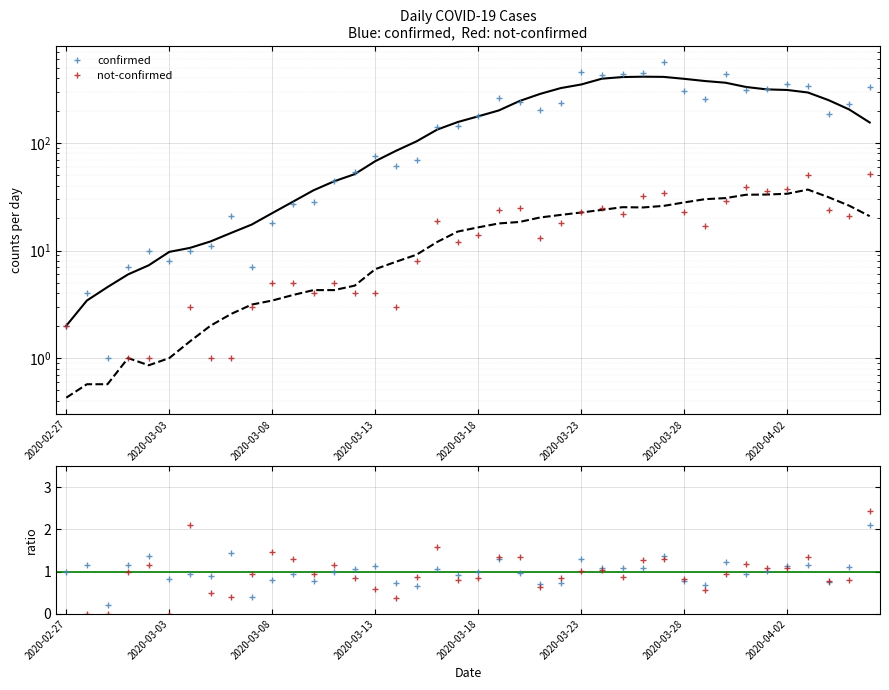

What is the label of the 8th point from the left?

2020-03-05